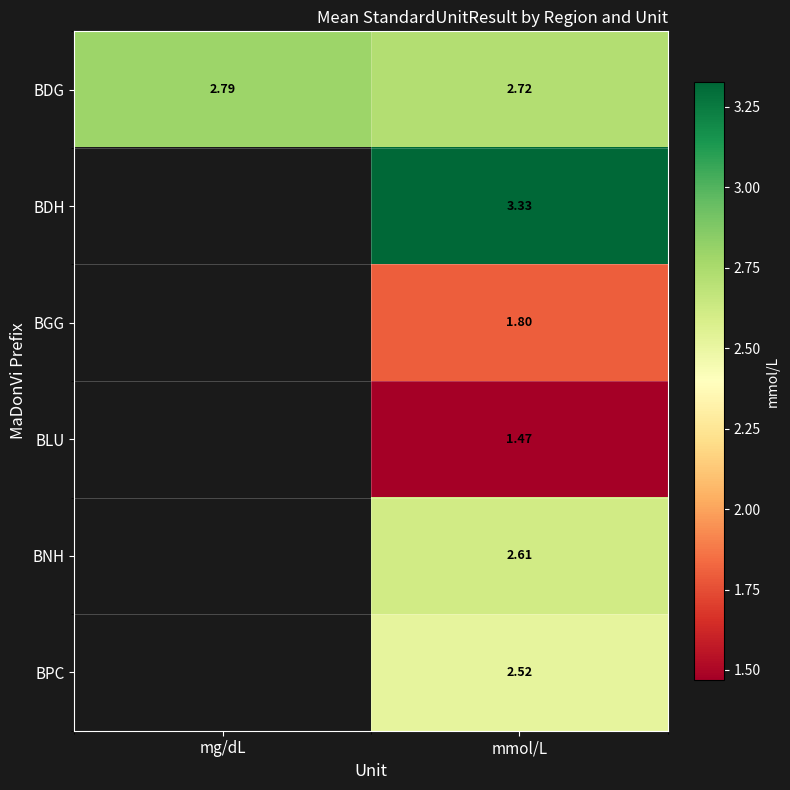

List the labels in order of BDG value, smallest first.

mmol/L, mg/dL